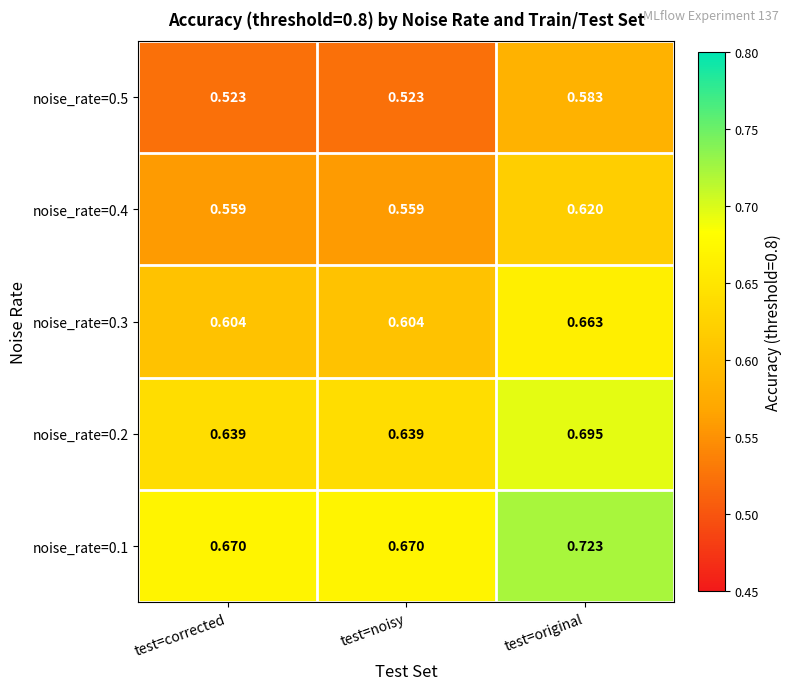

Is the value of noise_rate=0.2 at test=corrected greater than the value of noise_rate=0.1 at test=noisy?

No